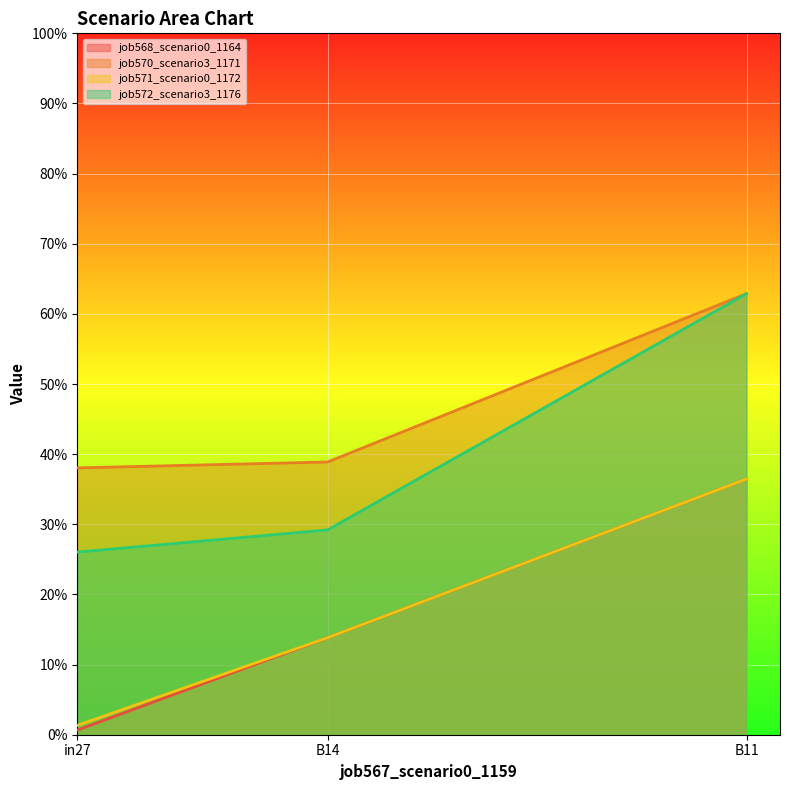

What is the value of the job572_scenario3_1176 point at the 1st from the left?

0.3